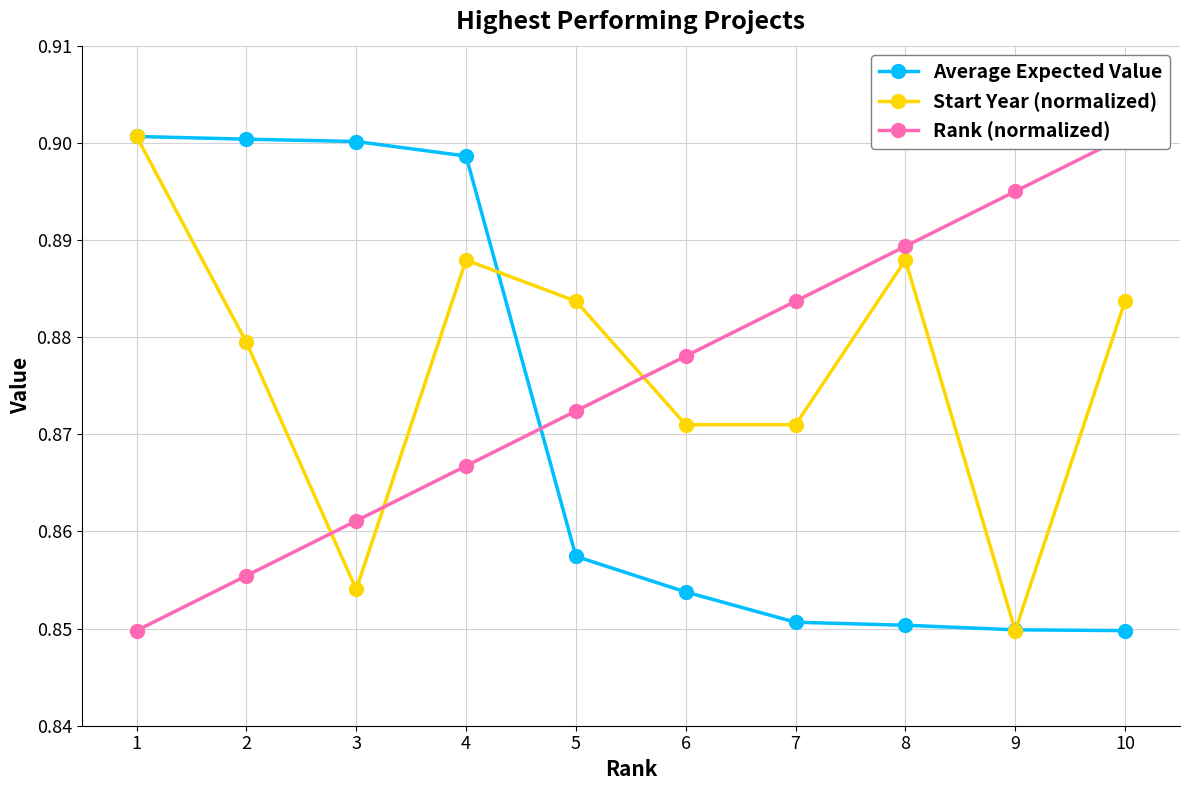

Is this an area chart (filled region under the line)?

No